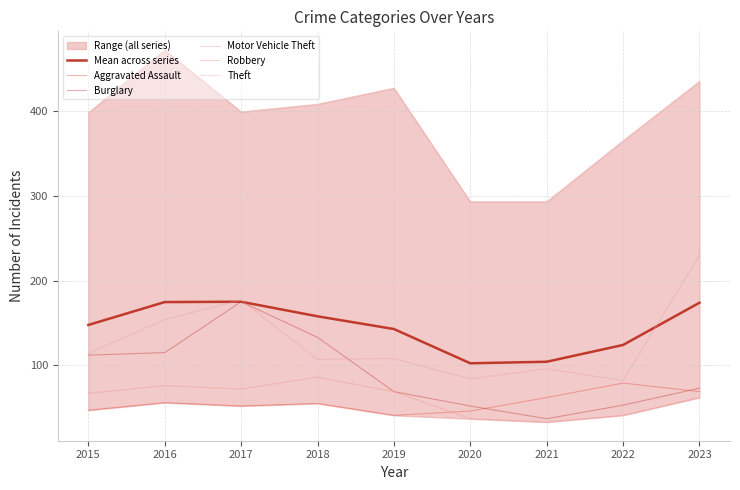

Which series has the widest spread of values?

Theft